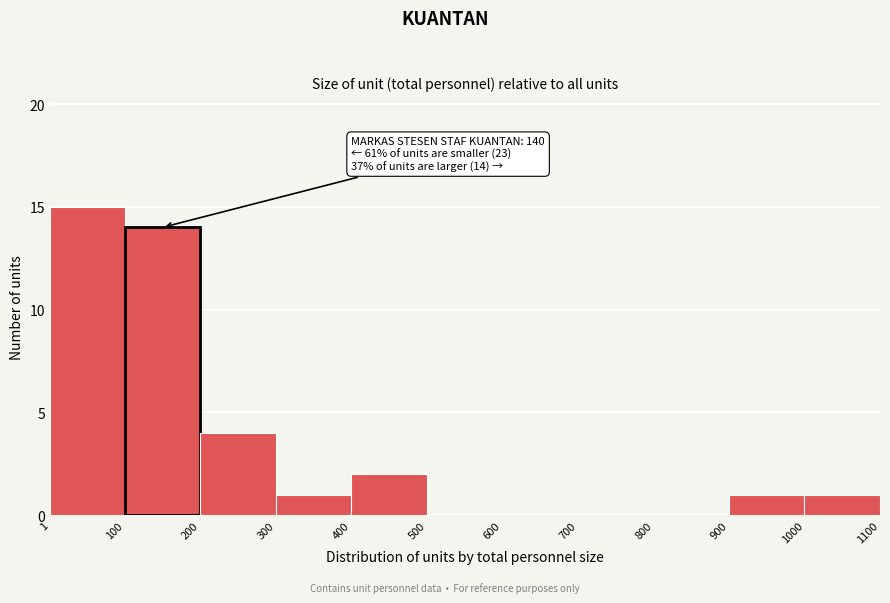

Which range on the x-axis has the tallest bar?

1 to 100